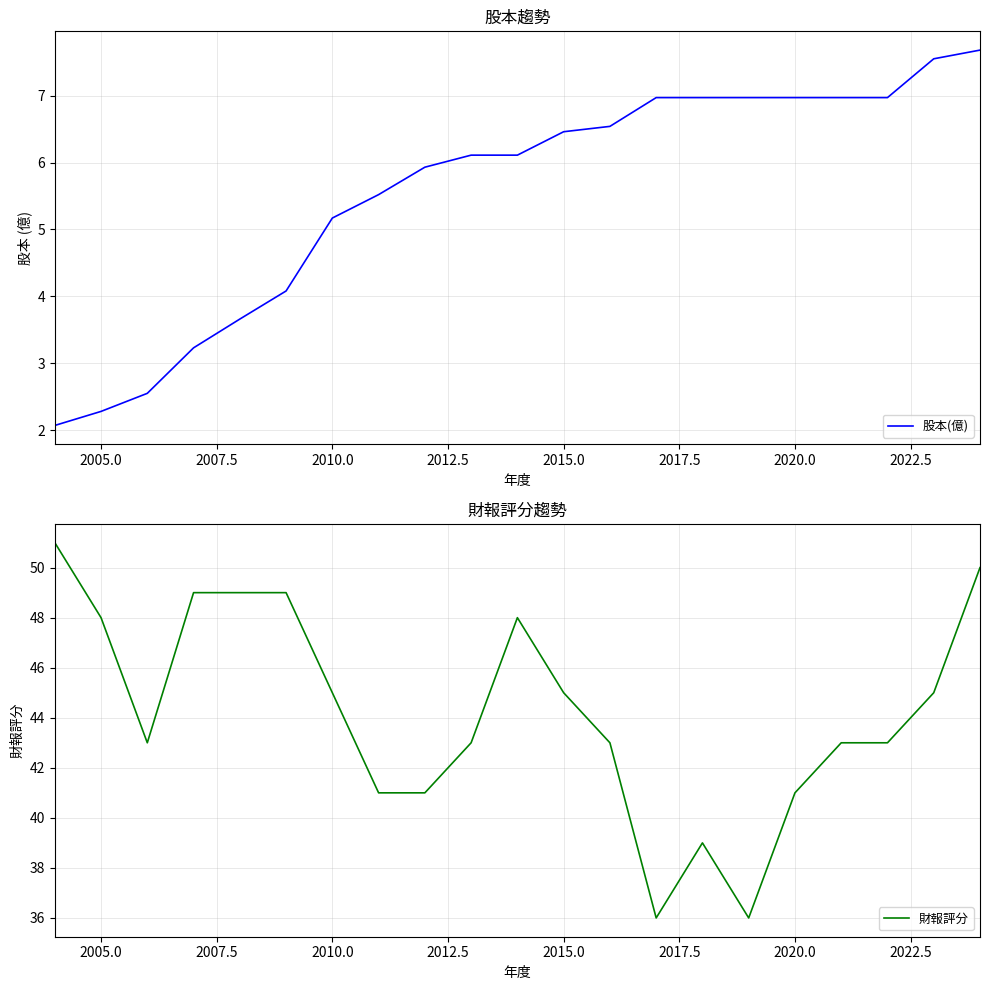

What is the minimum value shown in the chart?

2.1